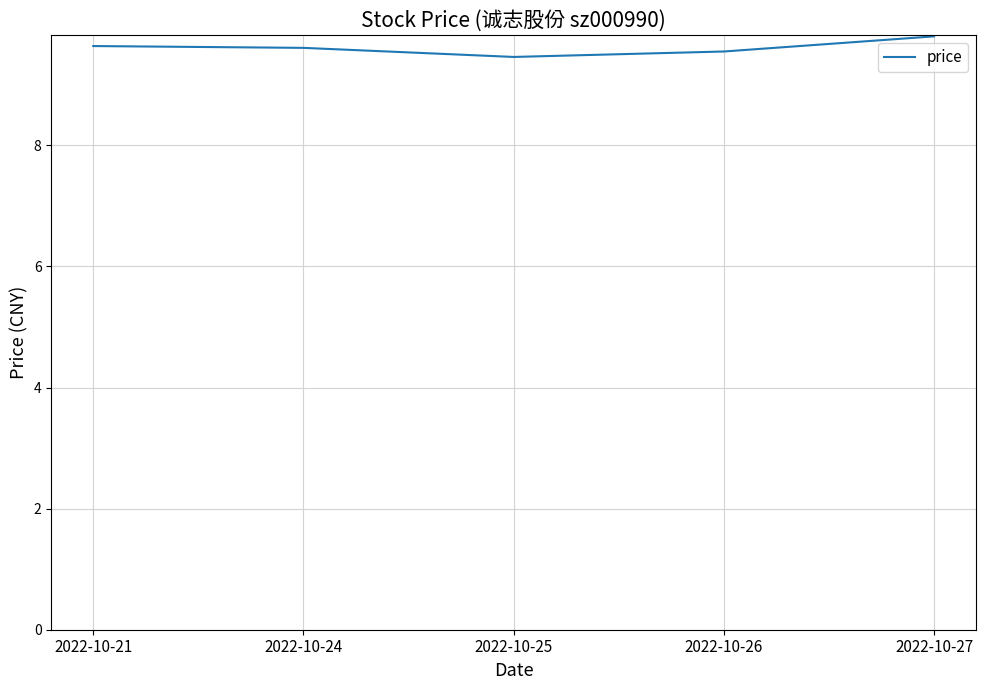

Reading left to right, what are all the values shown in this chart?

2022-10-21=9.6	2022-10-24=9.6	2022-10-25=9.5	2022-10-26=9.6	2022-10-27=9.8